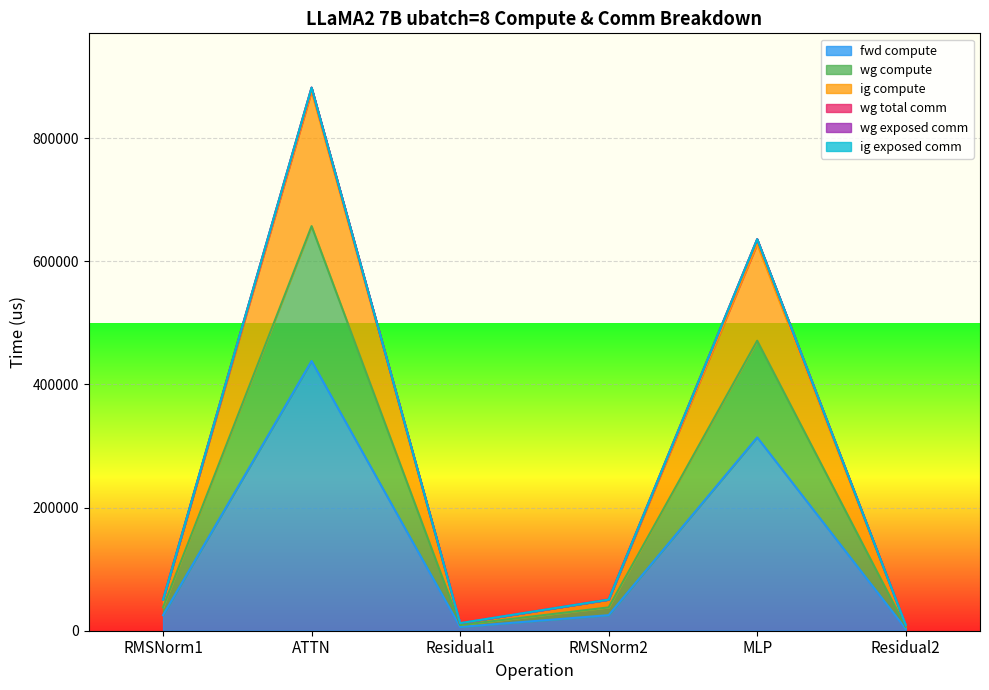

Which category has the highest value across all series?

ATTN